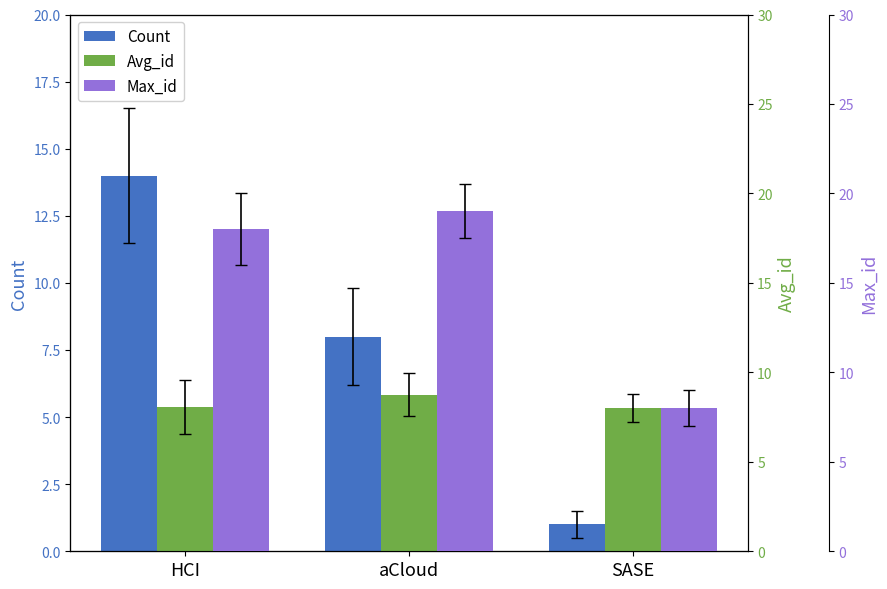

Rank the series by their maximum value, from lowest to highest.

Avg_id, Count, Max_id